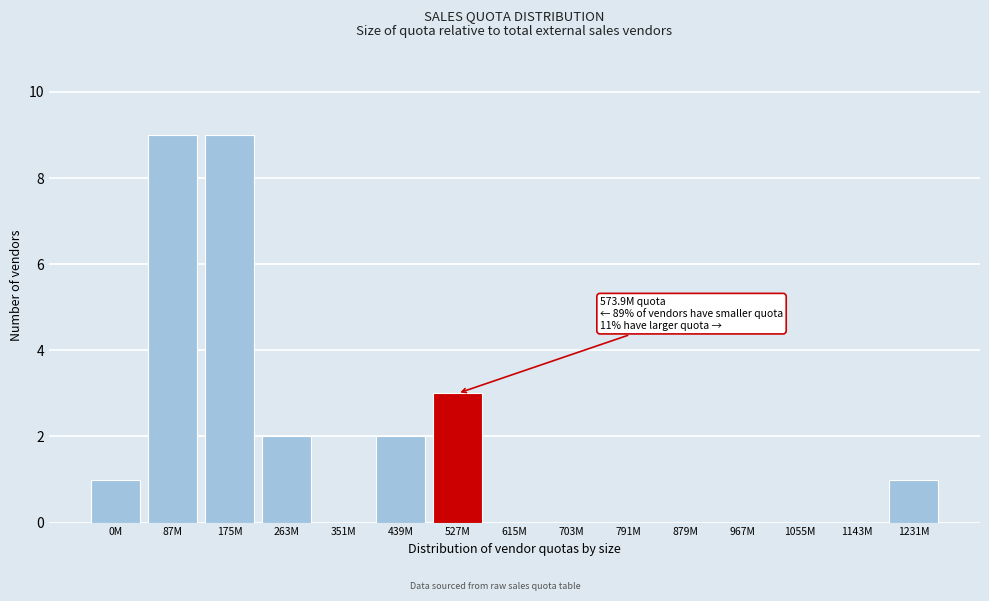

Reading left to right, list all the values displayed in this chart.

0M=1	87M=9	175M=9	263M=2	351M=0	439M=2	527M=3	615M=0	703M=0	791M=0	879M=0	967M=0	1055M=0	1143M=0	1231M=1